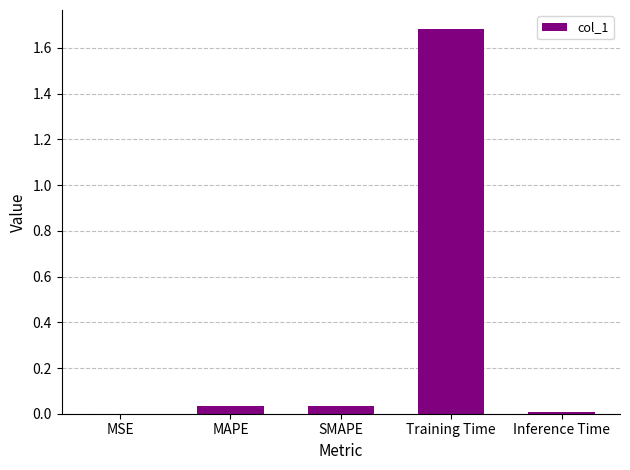

Is it true that the value at MAPE is 0.1?

False